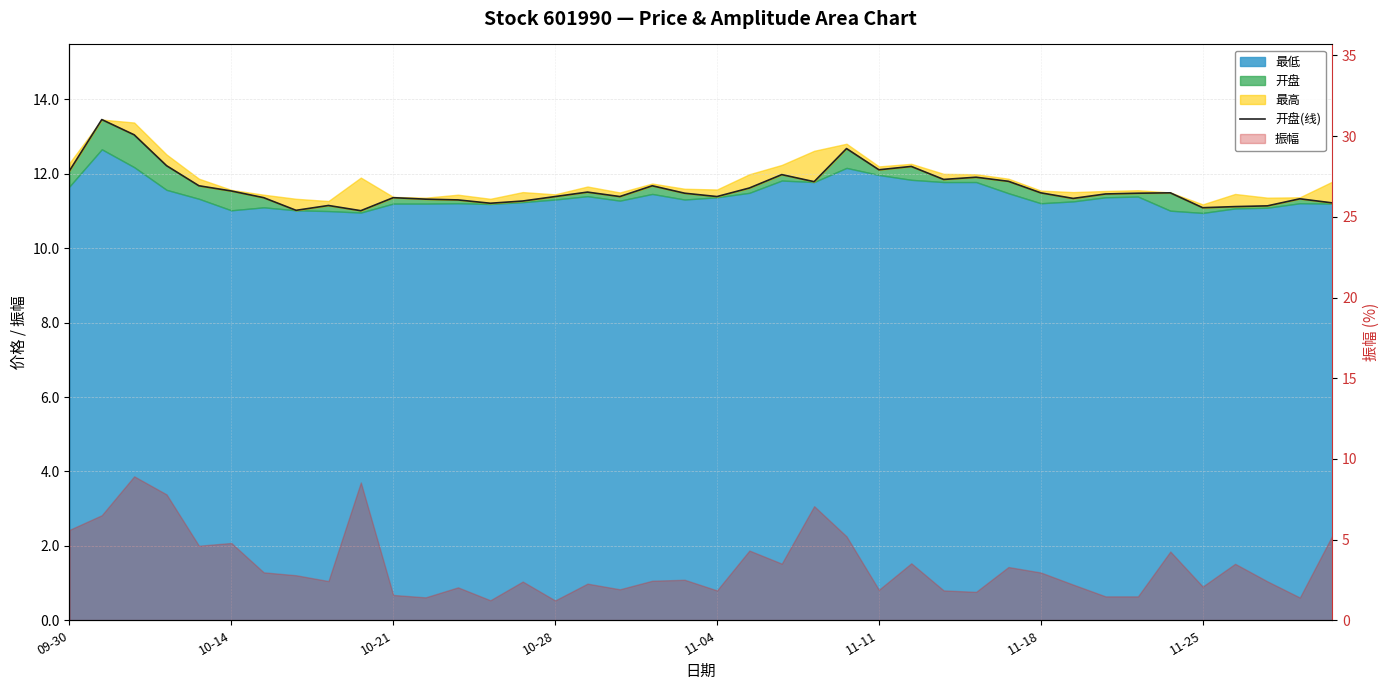

Reading right to left, what are all the values shown in this chart?

11.2	11.3	11.1	11.1	11.1	11.5	11.5	11.5	11.3	11.5	11.8	11.9	11.8	12.2	12.1	12.7	11.8	12.0	11.6	11.4	11.5	11.7	11.4	11.5	11.4	11.3	11.2	11.3	11.3	11.4	11.0	11.2	11.0	11.4	11.5	11.7	12.2	13.1	13.5	12.1